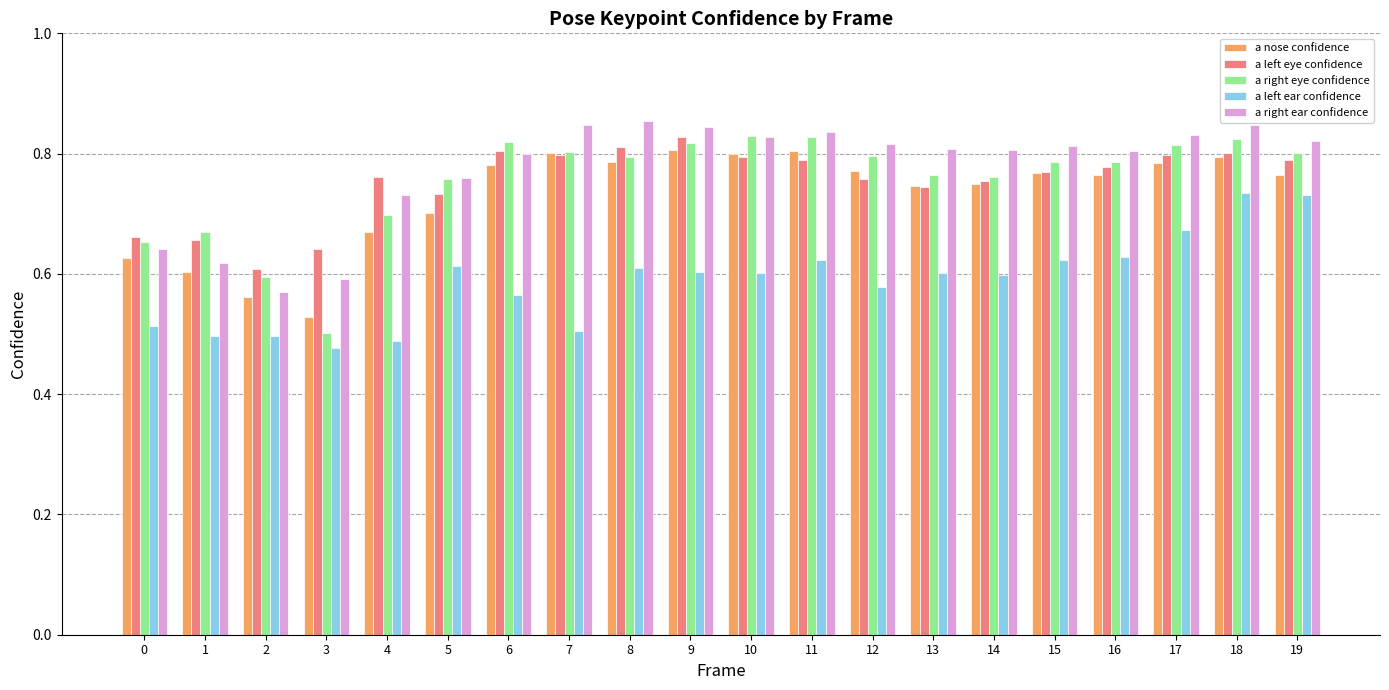

The a nose confidence series shows 0.6 at 1. True or false?

True